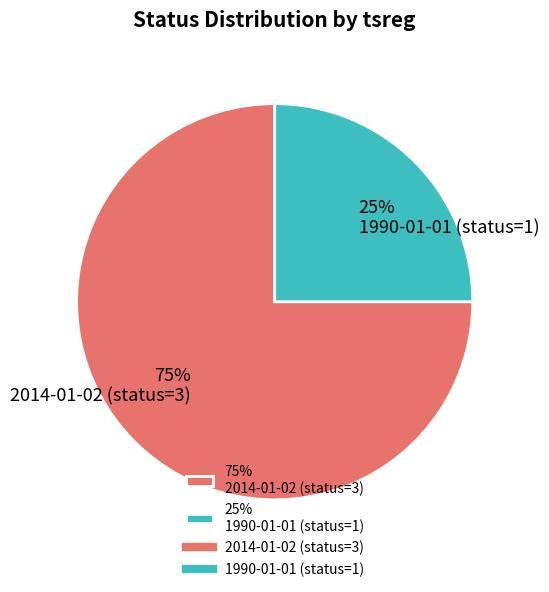

True or false: 75% 2014-01-02 (status=3) accounts for 82% of the total.

False